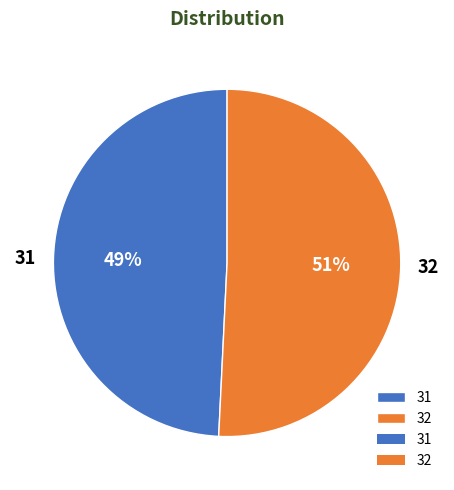

Is there any slice that represents more than half of the pie?

Yes